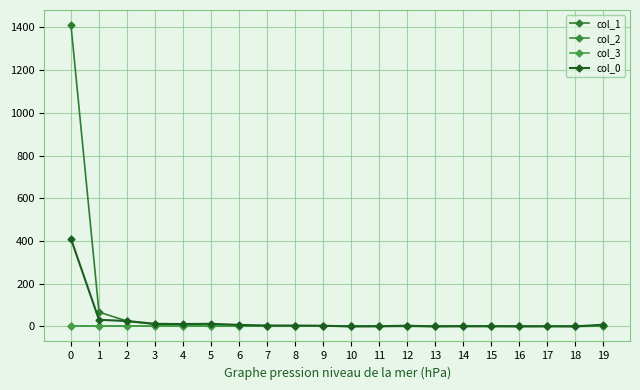

Which series has the largest total across all categories?

col_1